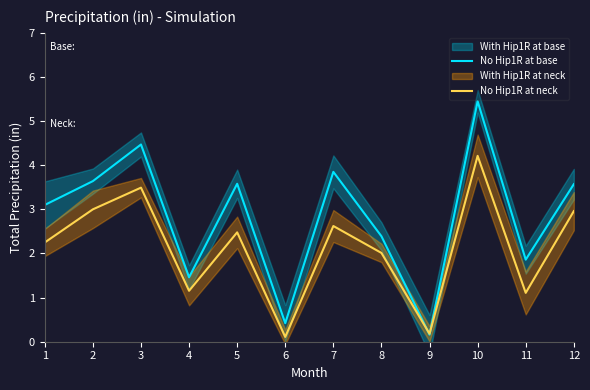

What is the highest value of the No Hip1R at neck series?

4.2